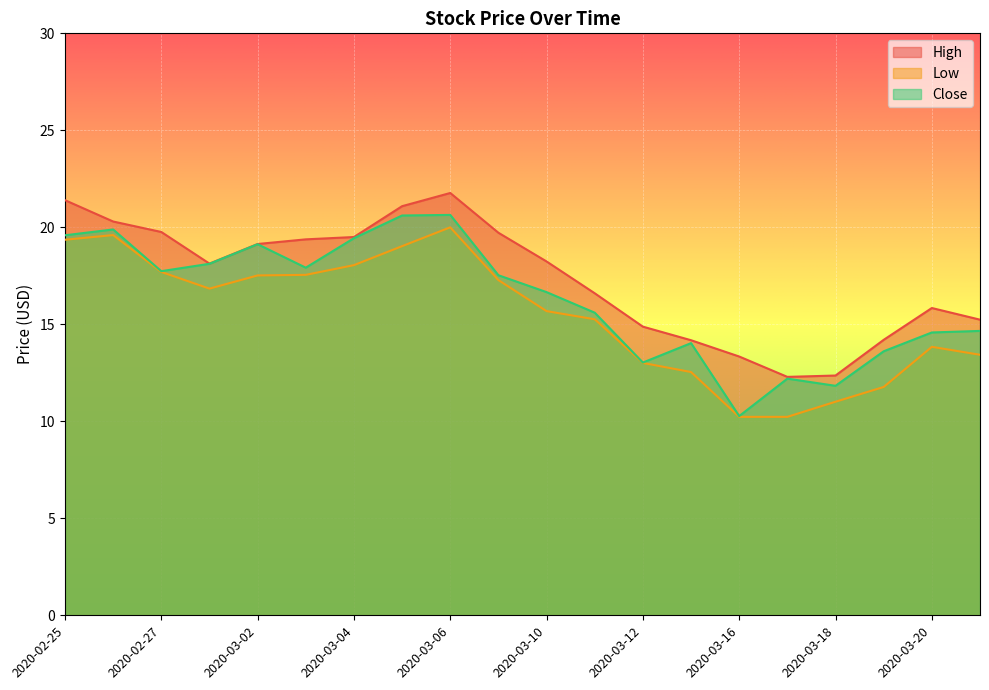

How many lines are shown in the chart?

3